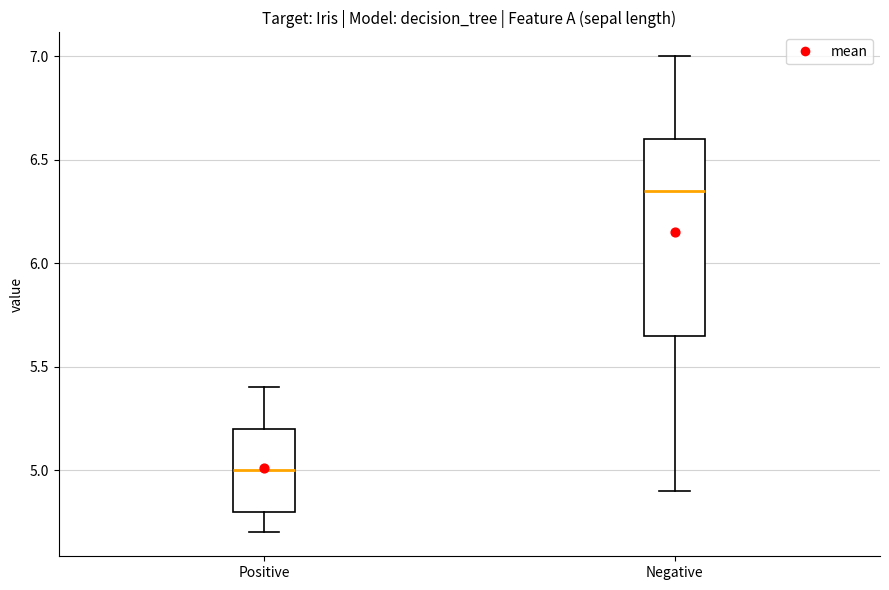

Comparing the boxes themselves (not the whiskers), which one is the tallest?

Negative